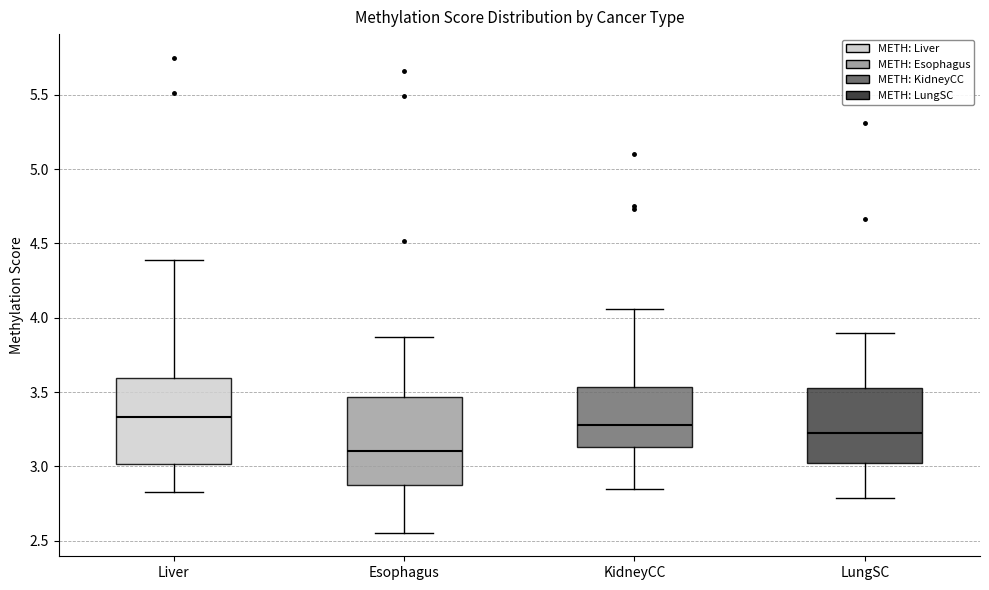

Which box has the highest median line?

Liver